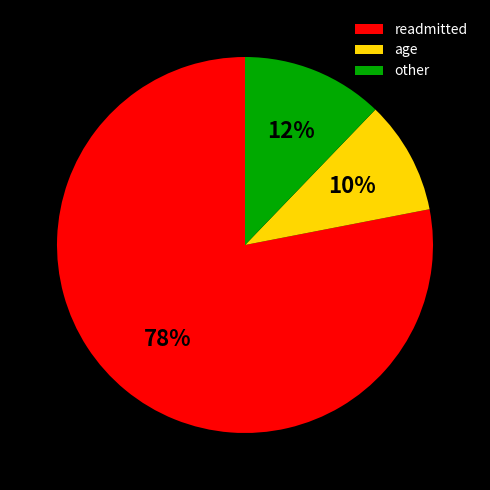

What is the largest slice in the pie chart?

readmitted